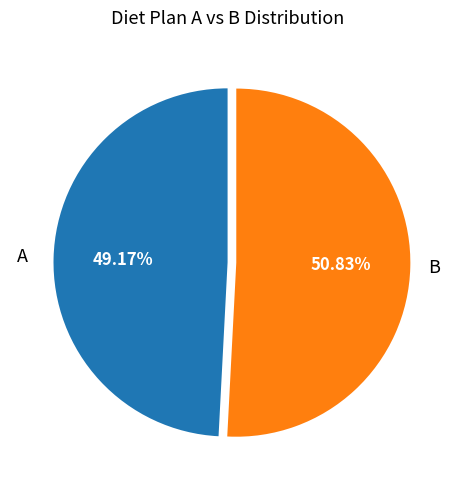

Is there any slice that represents more than half of the pie?

Yes